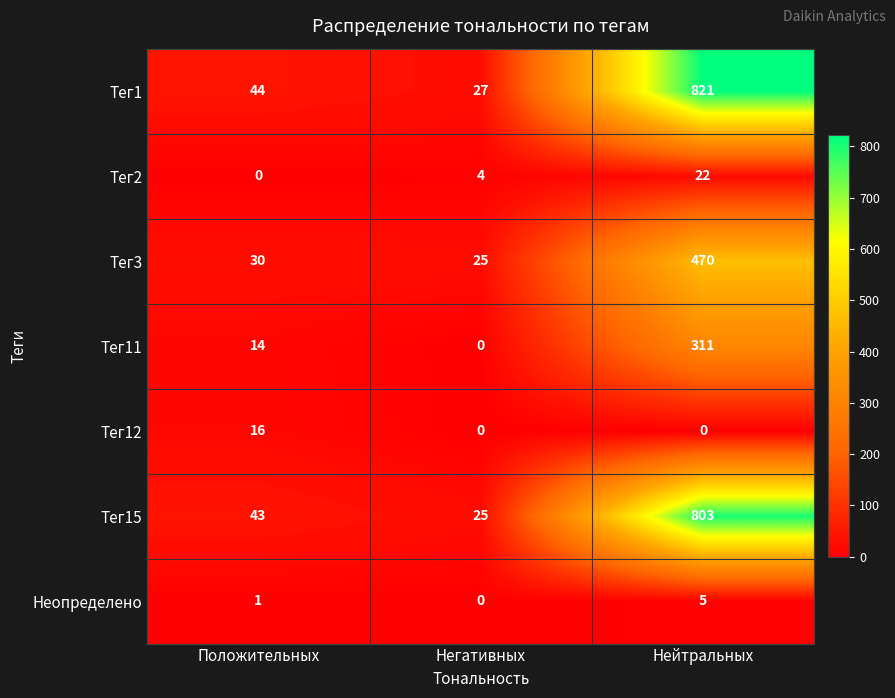

Reading left to right, extract all data points from this chart.

Тег1: 44	27	821
Тег2: 0	4	22
Тег3: 30	25	470
Тег11: 14	0	311
Тег12: 16	0	0
Тег15: 43	25	803
Неопределено: 1	0	5